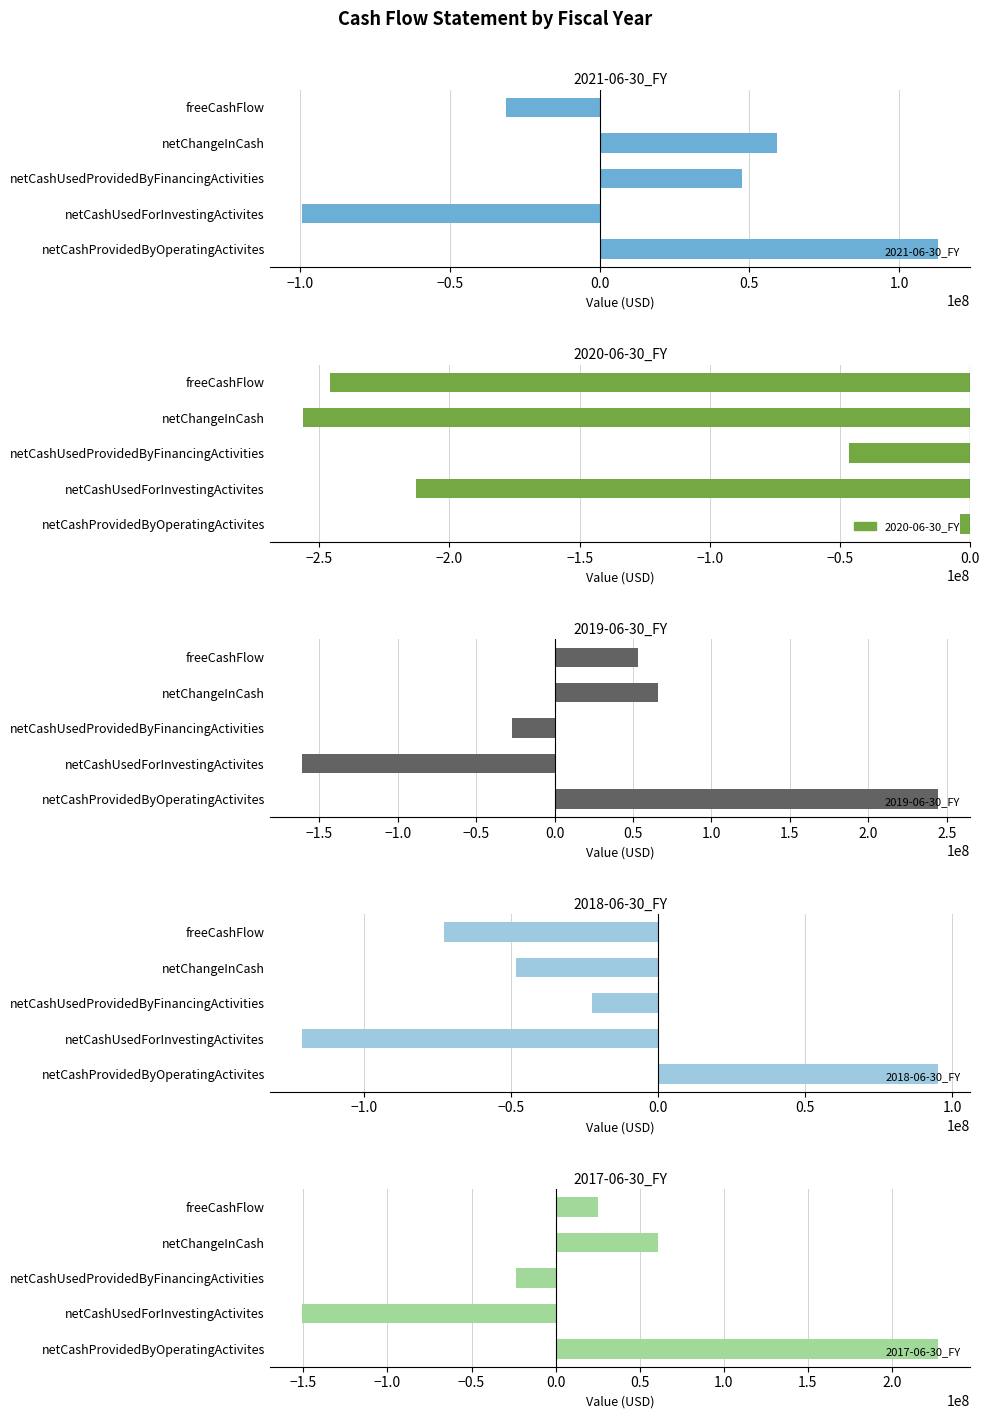

What position from the left is netCashUsedProvidedByFinancingActivities?

3